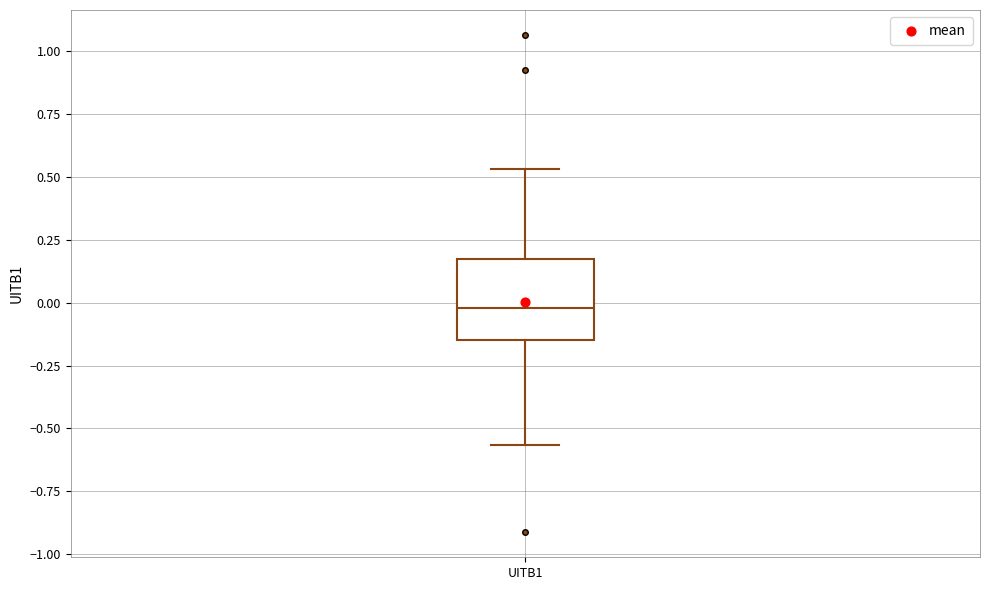

Where does the median line of the box for UITB1 sit on the y-axis? The values are not printed on the chart, so give them approximately, as read against the axis.

0.00